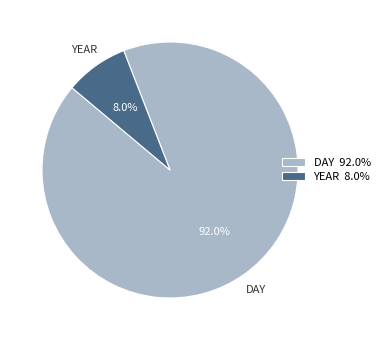

Does DAY 92.0% account for over 50% of the chart?

Yes